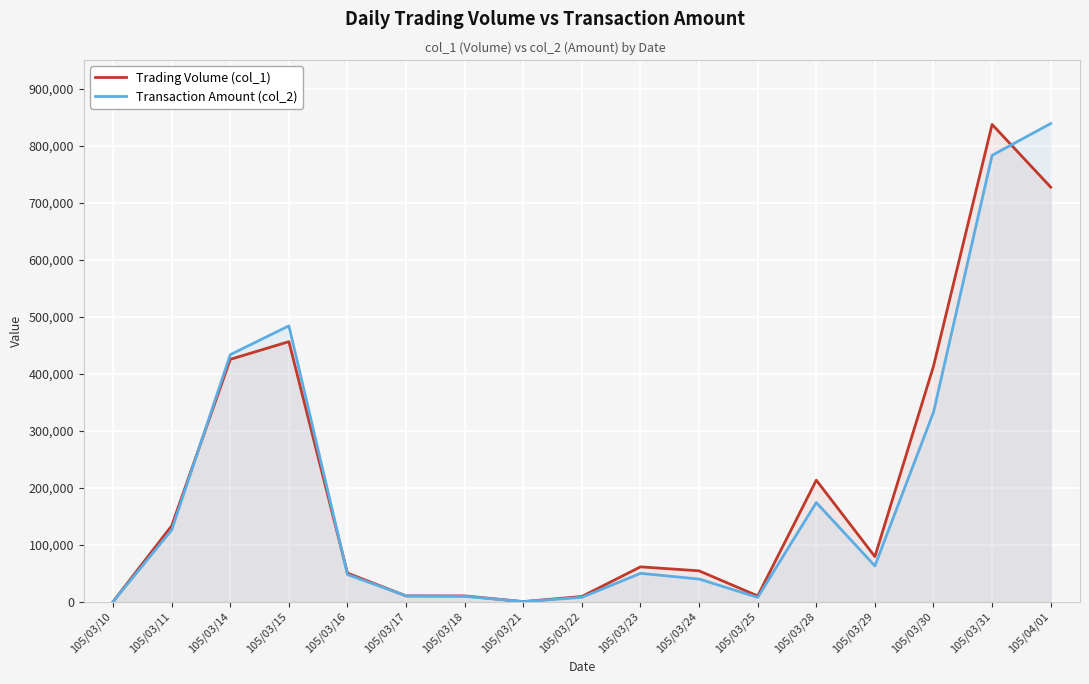

Count the number of data series in this chart.

2